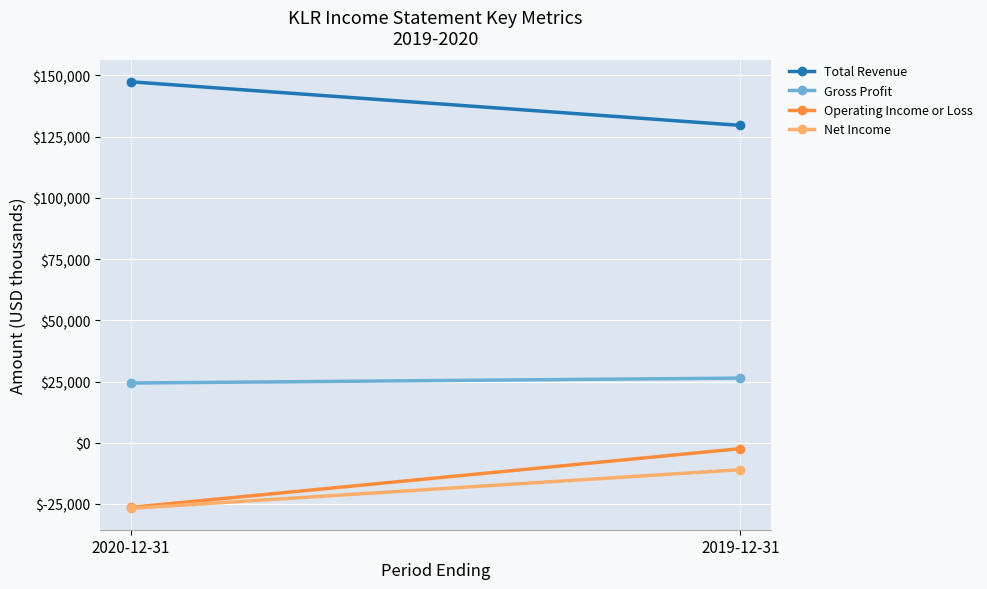

What is the average value of the Gross Profit series?

25400